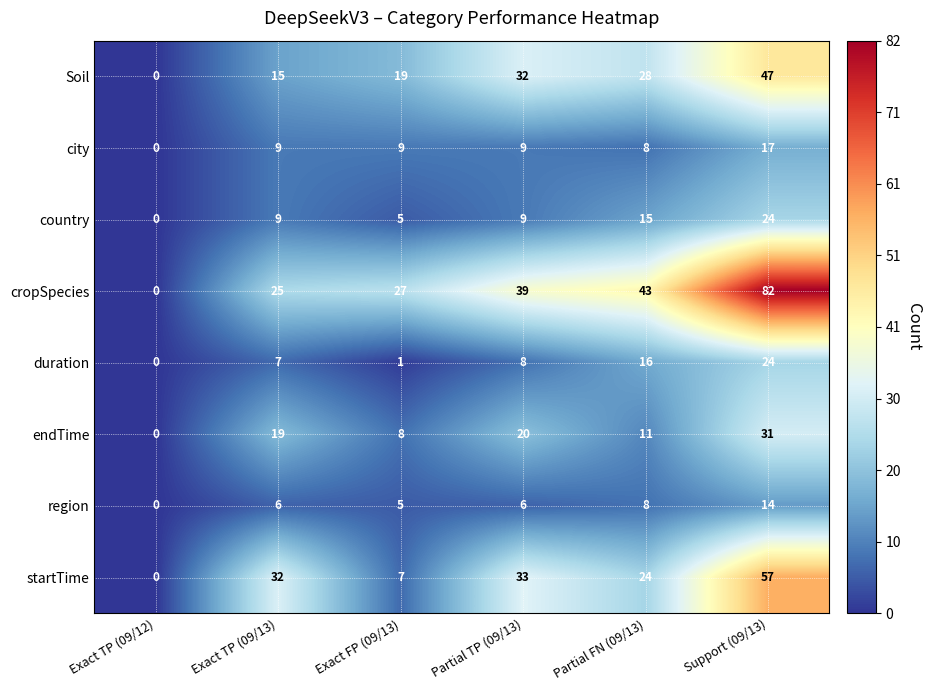

What is the maximum value shown in the chart?

82